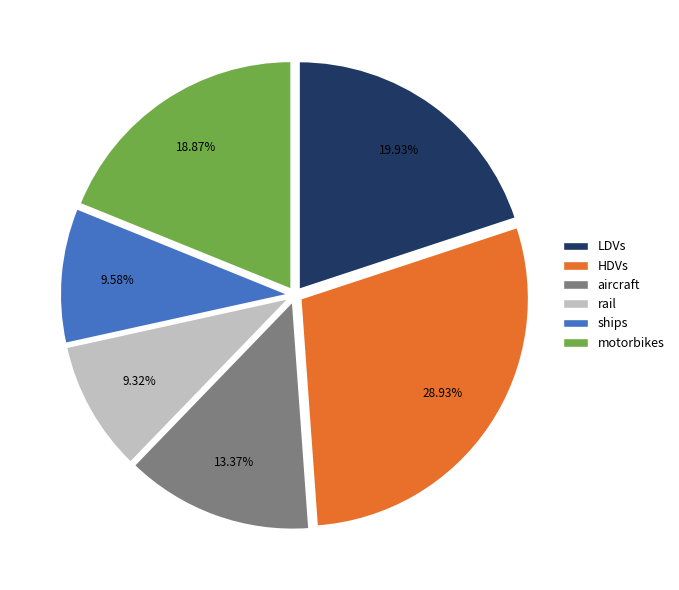

Which slice is the largest?

HDVs